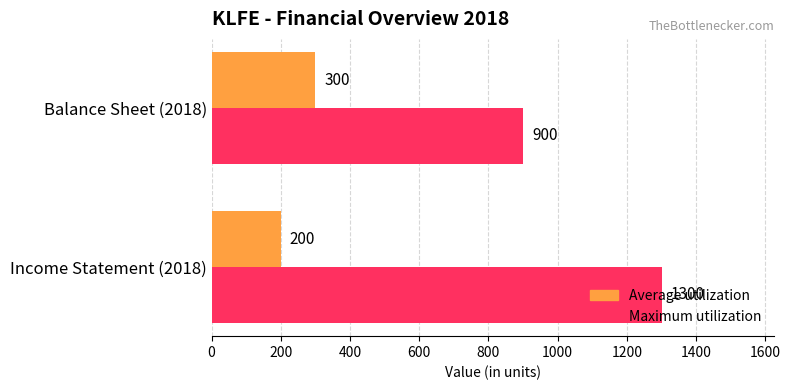

The value of Maximum utilization at Balance Sheet (2018) is 1287. True or false?

False